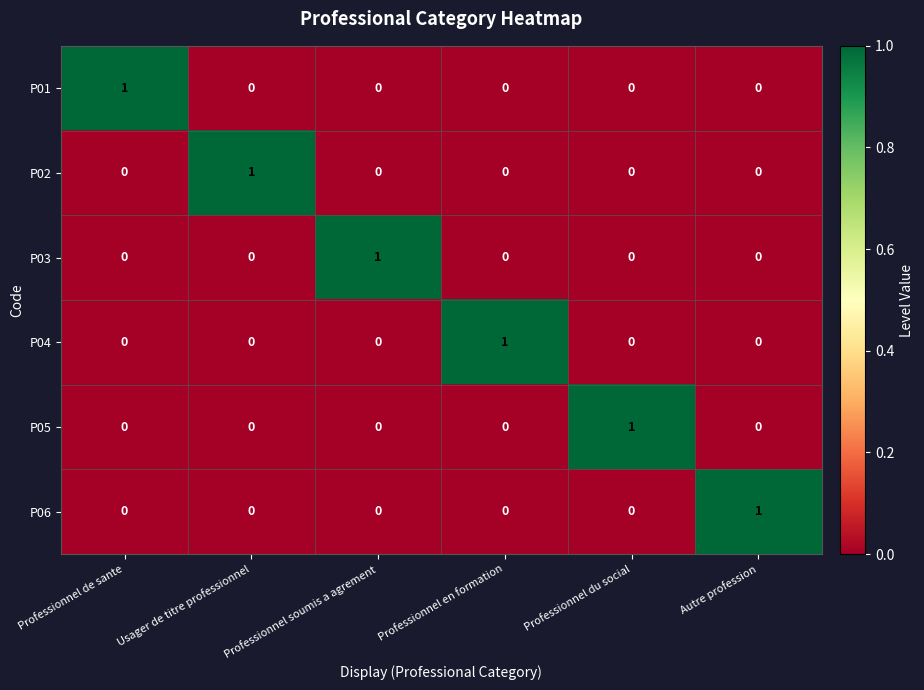

How many series are shown in this chart?

6